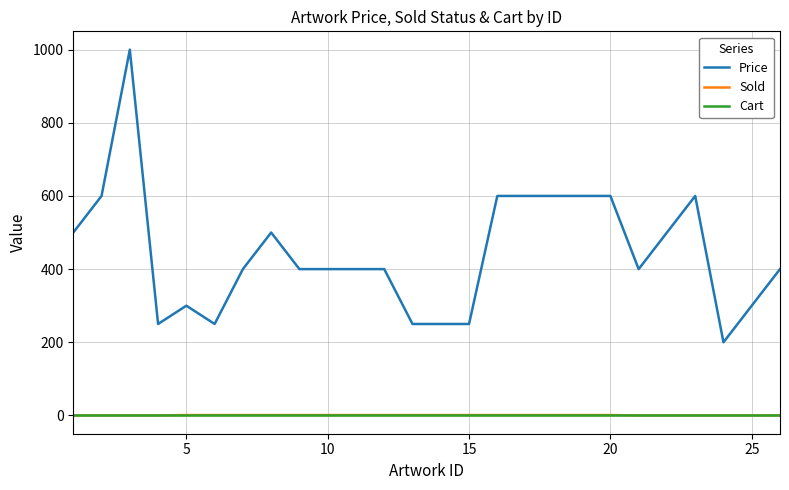

What is the difference between the maximum and minimum values in the Price series?

800